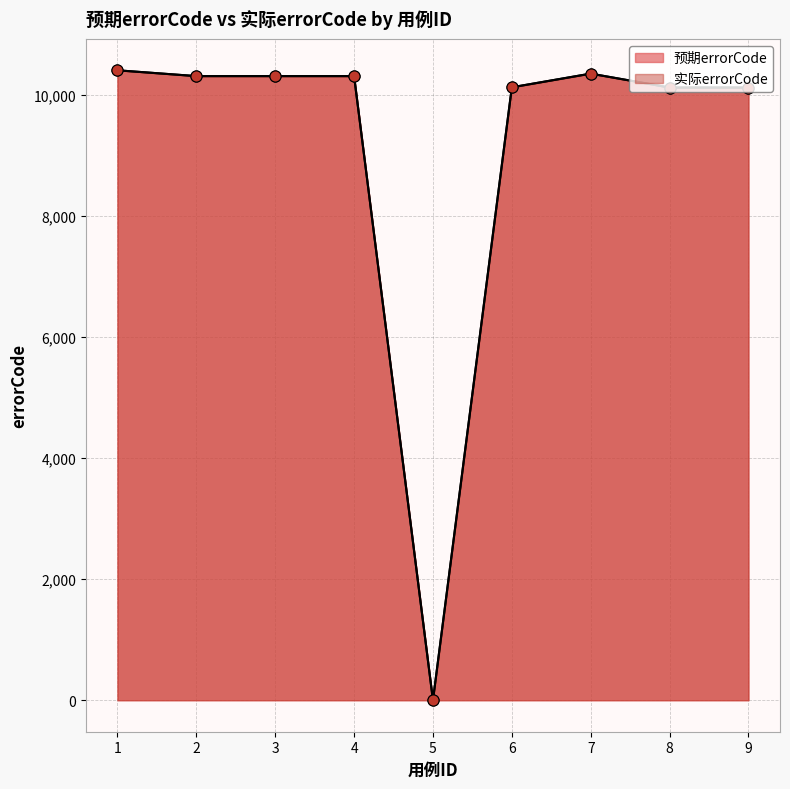

In 实际errorCode, how many points are higher than both neighbors (excluding endpoints)?

1